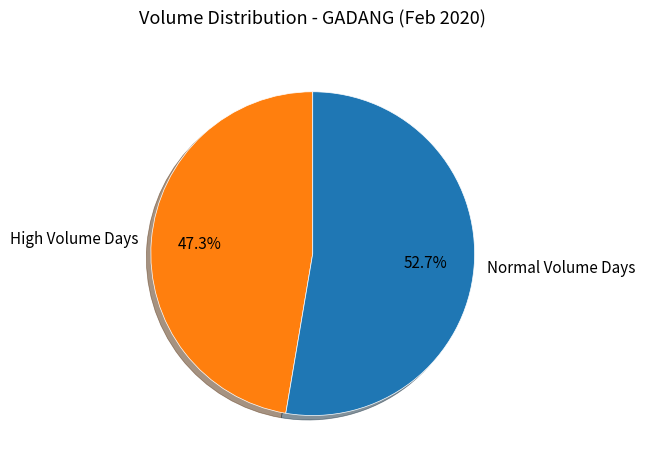

Between Normal Volume Days and High Volume Days, which is larger?

Normal Volume Days